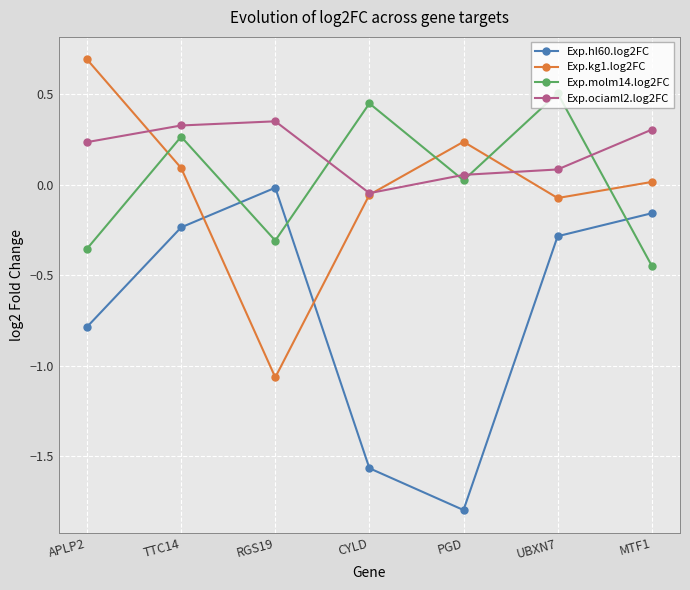

Which series changed the most between APLP2 and PGD?

Exp.hl60.log2FC